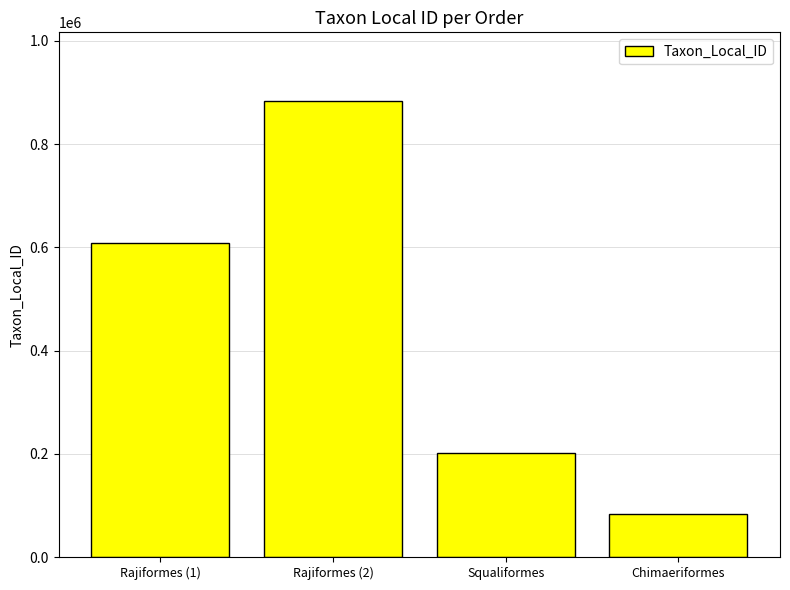

How many distinct data groups are displayed?

1